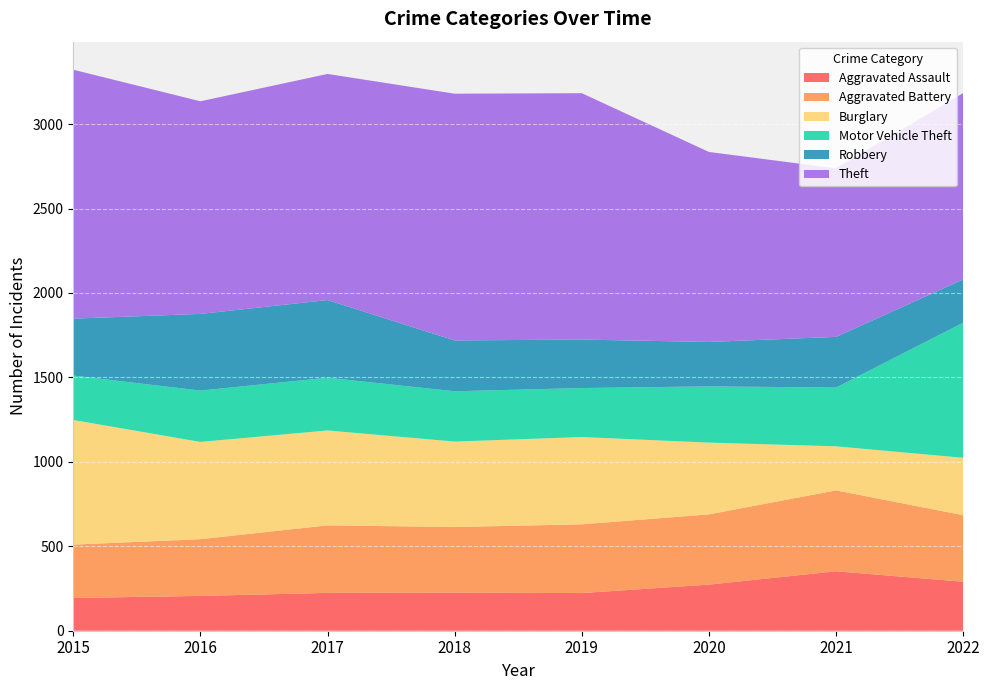

Reading right to left, transcribe all the data shown in this chart.

Aggravated Assault: 2022=290	2021=352	2020=273	2019=223	2018=225	2017=224	2016=206	2015=194
Aggravated Battery: 2022=394	2021=479	2020=416	2019=407	2018=389	2017=400	2016=336	2015=316
Burglary: 2022=340	2021=261	2020=425	2019=517	2018=506	2017=562	2016=576	2015=738
Motor Vehicle Theft: 2022=800	2021=348	2020=333	2019=290	2018=298	2017=312	2016=304	2015=263
Robbery: 2022=256	2021=300	2020=263	2019=287	2018=301	2017=460	2016=454	2015=337
Theft: 2022=1104	2021=998	2020=1125	2019=1459	2018=1461	2017=1339	2016=1259	2015=1474